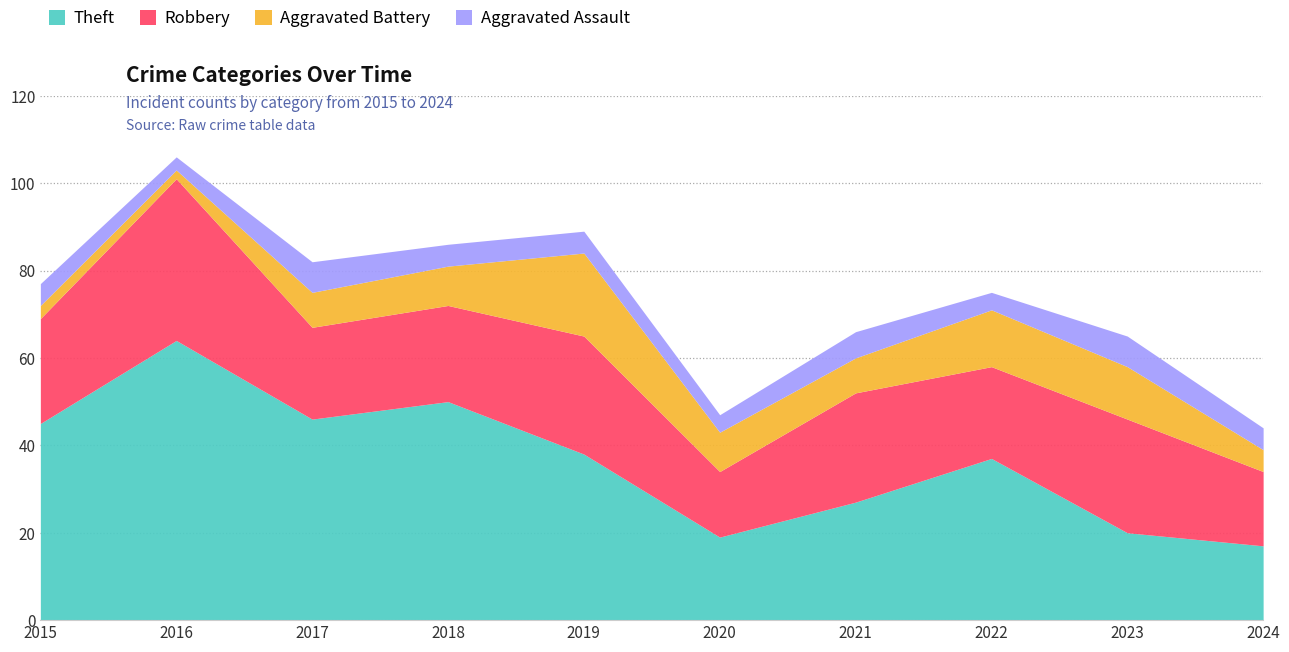

What is the minimum value shown in the chart?

2